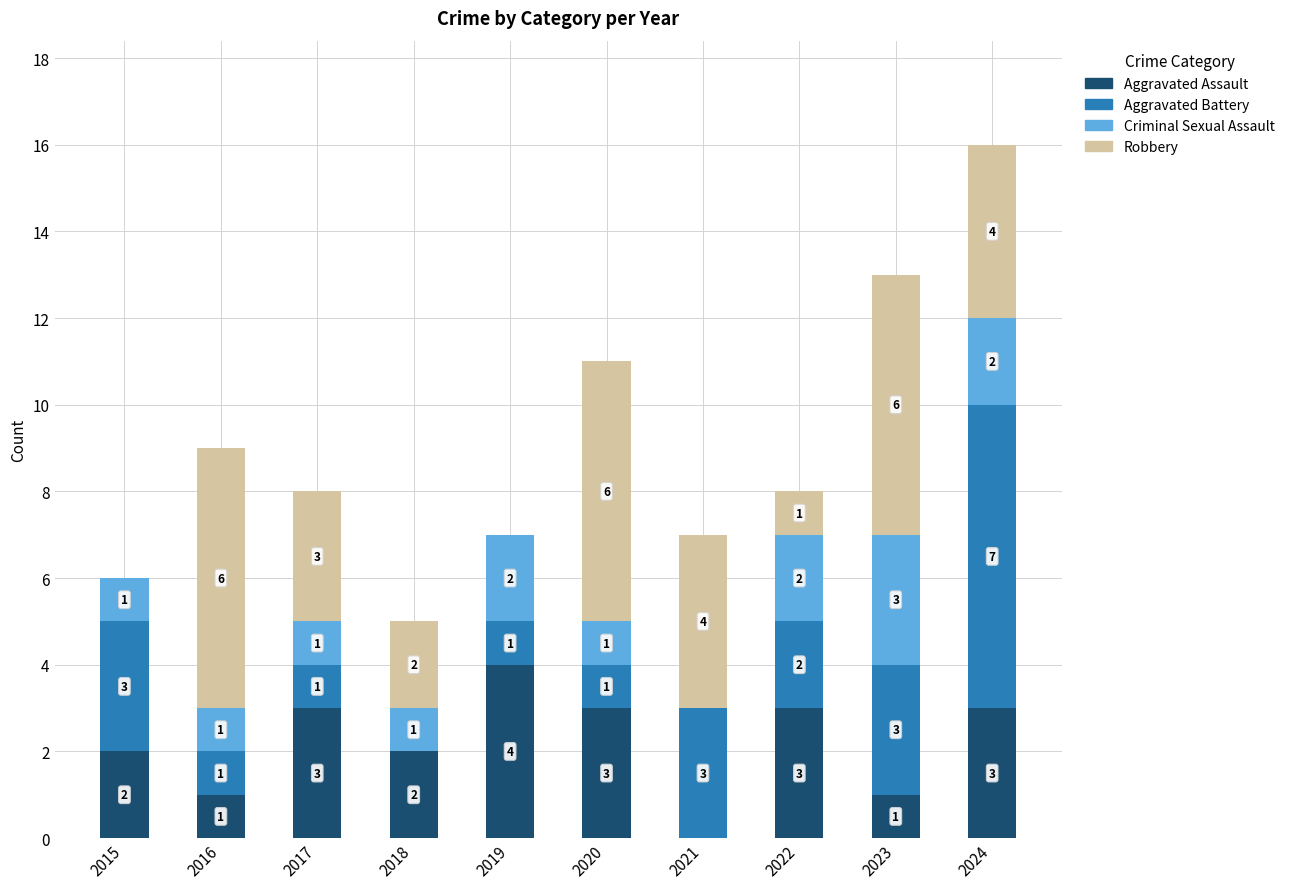

Is it true that Aggravated Assault equals 2 at 2023?

False